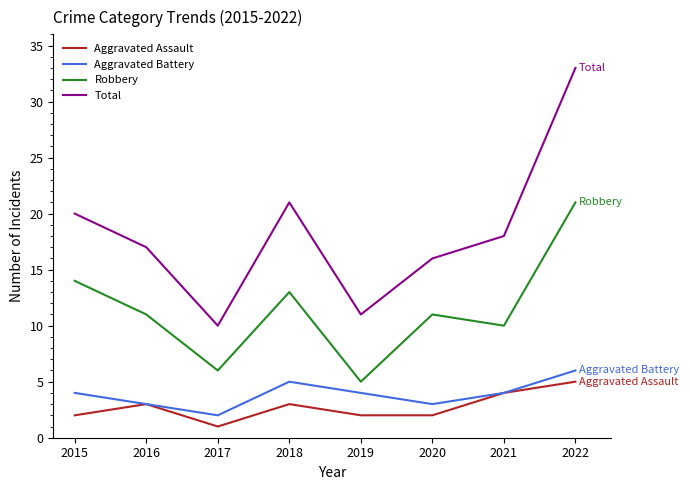

True or false: Total and Robbery intersect in this chart.

False